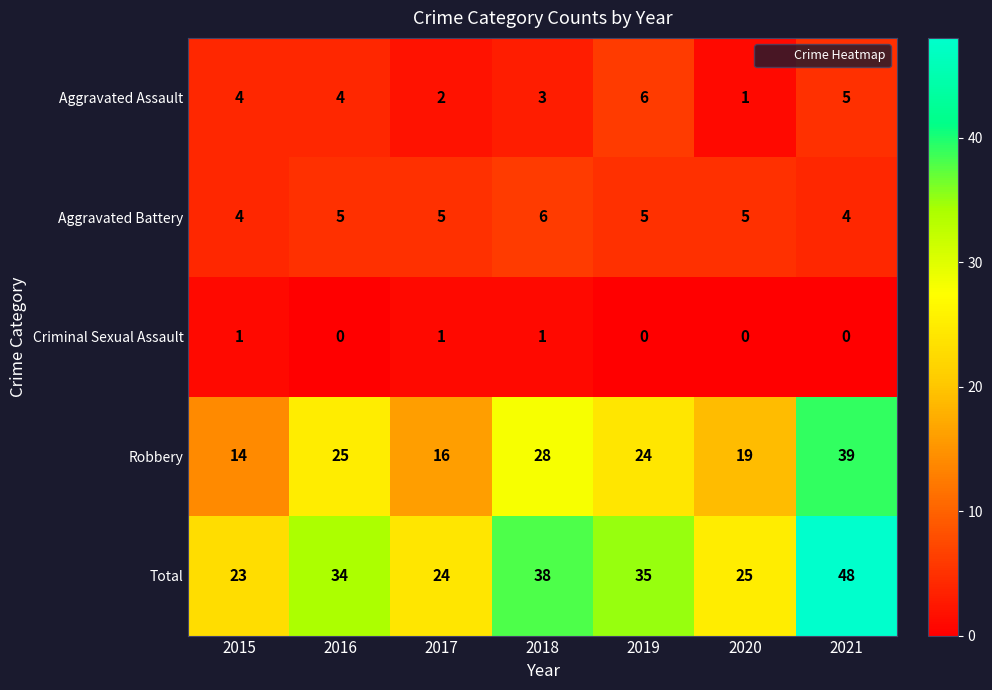

What value does the Aggravated Battery series have at 2016?

5